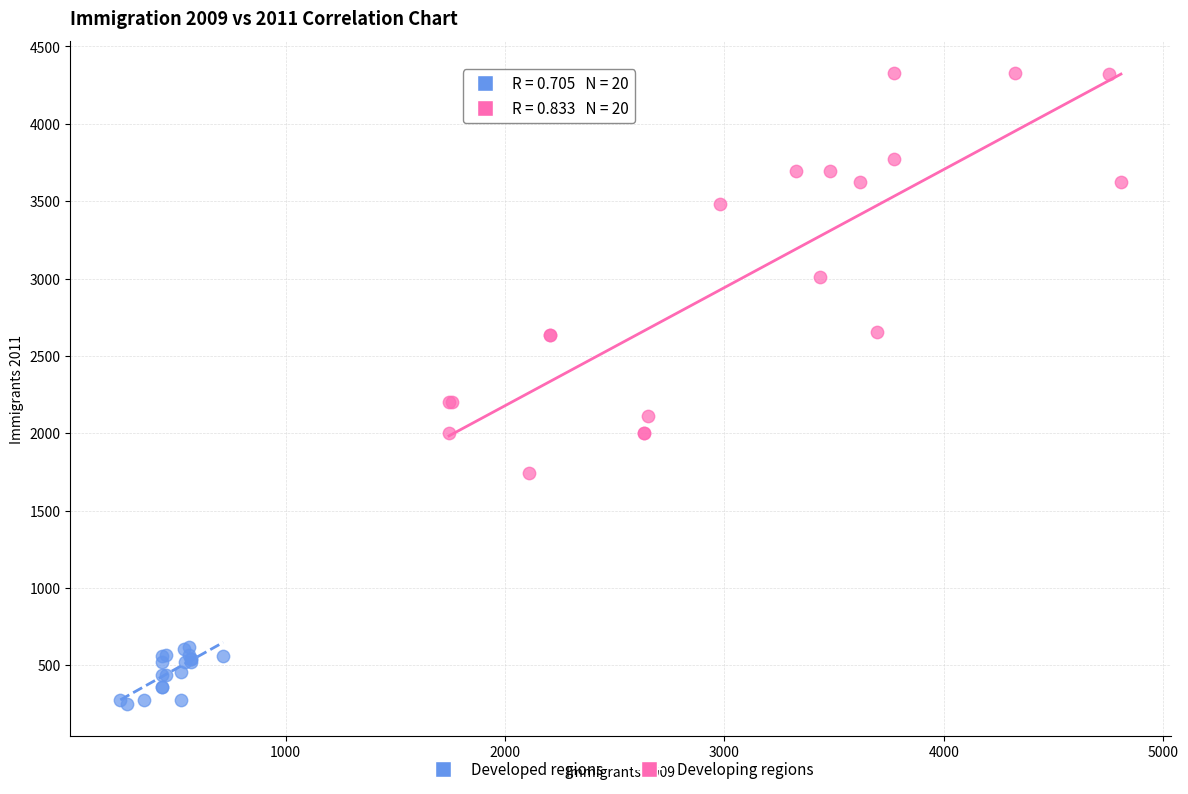

Which series reaches the maximum Y coordinate?

Developing regions